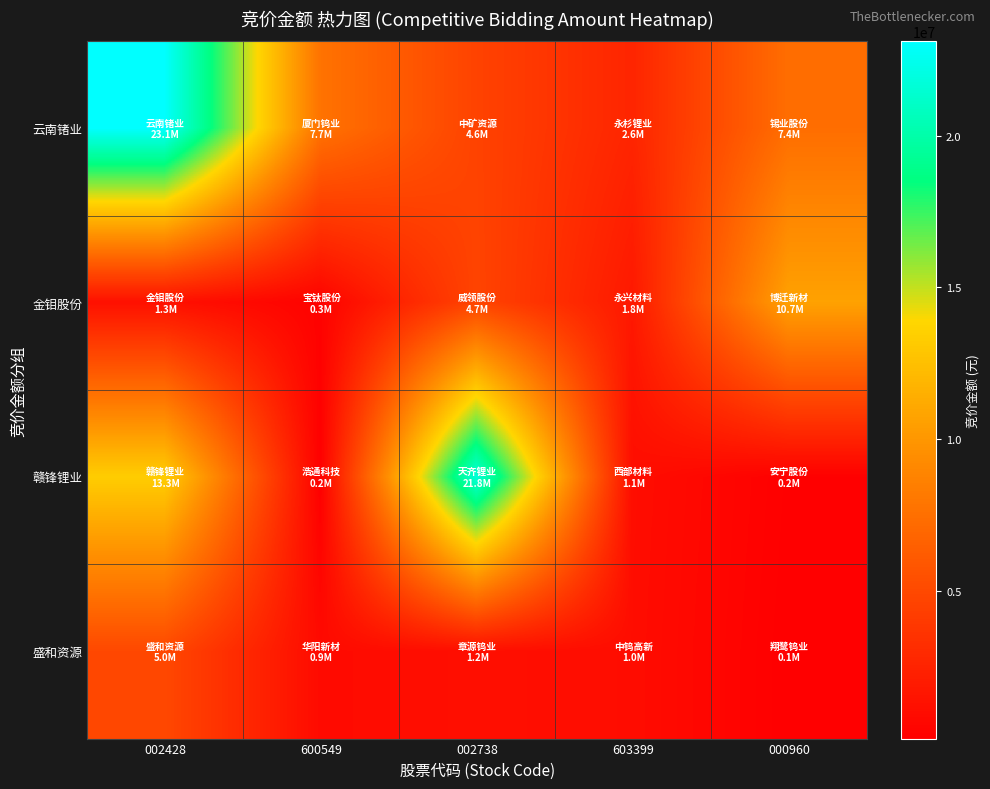

List the series in order of their overall mean, lowest first.

盛和资源, 金钼股份, 赣锋锂业, 云南锗业